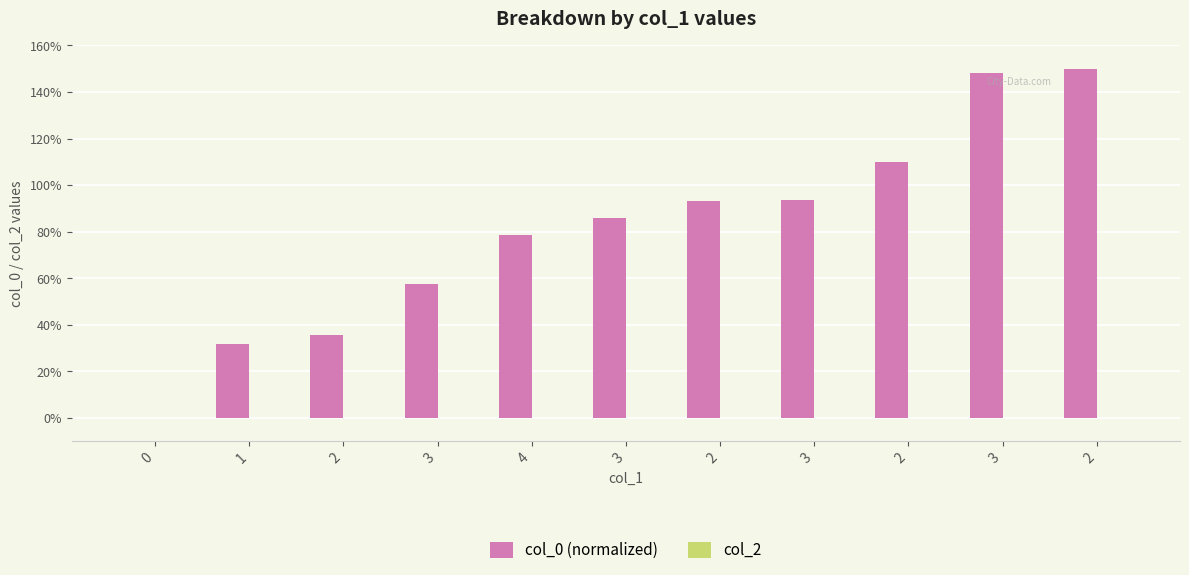

How many positive values are there?

10